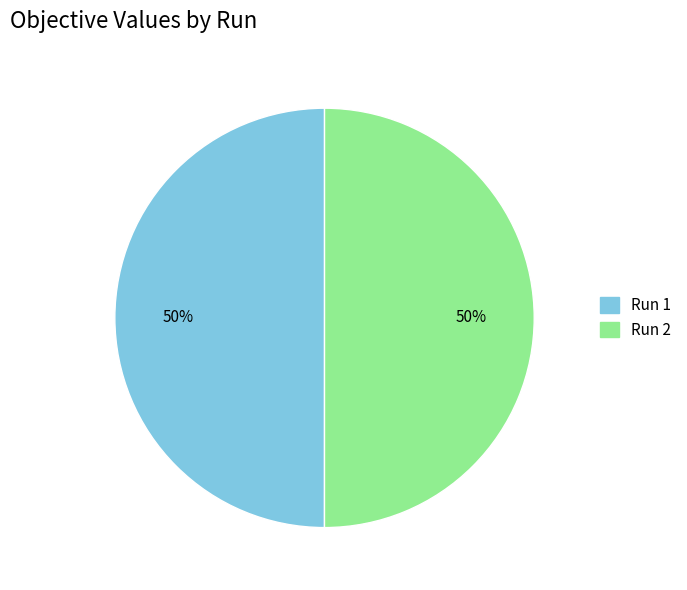

How many slices are in this pie chart?

2